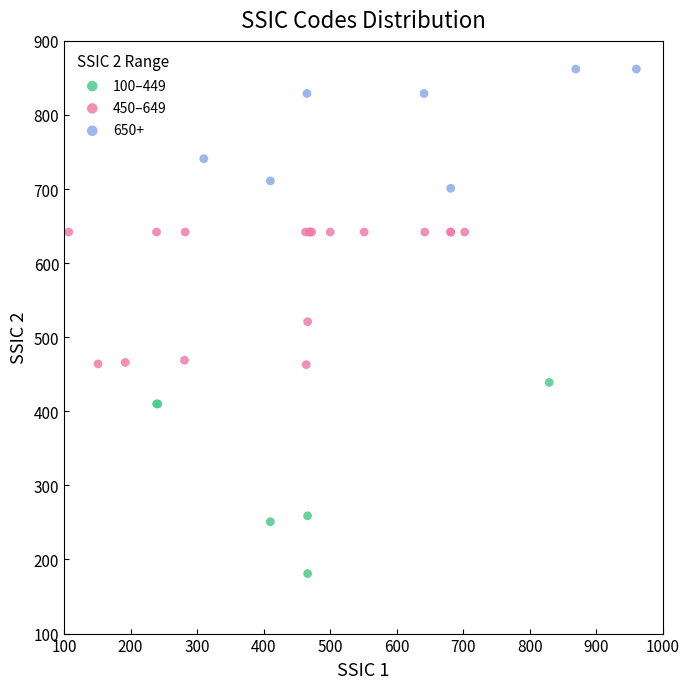

Which series contains the highest Y value?

650+